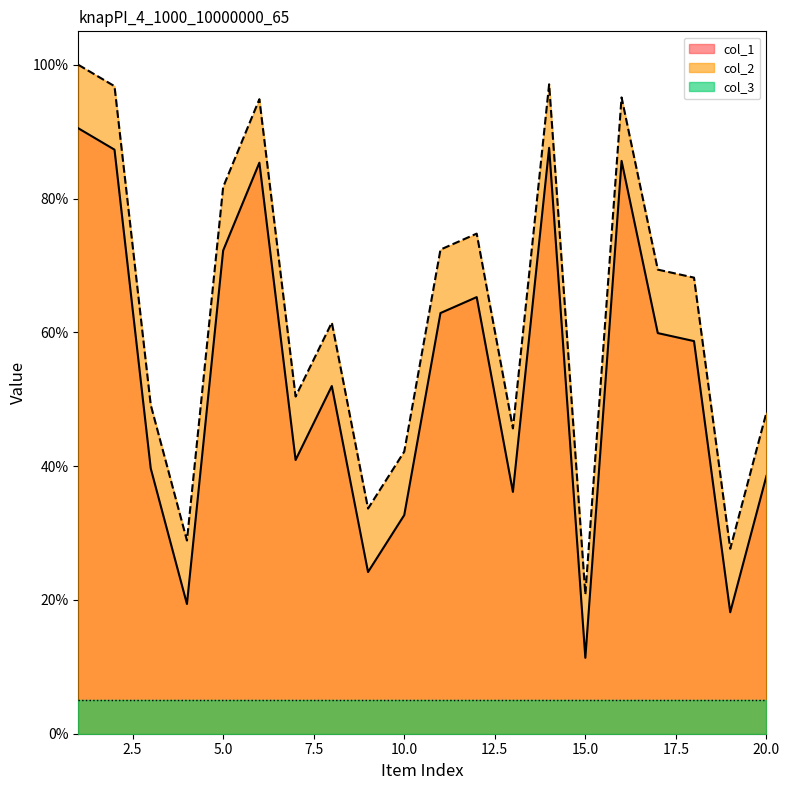

How many interior local valleys does the col_1 series have?

6